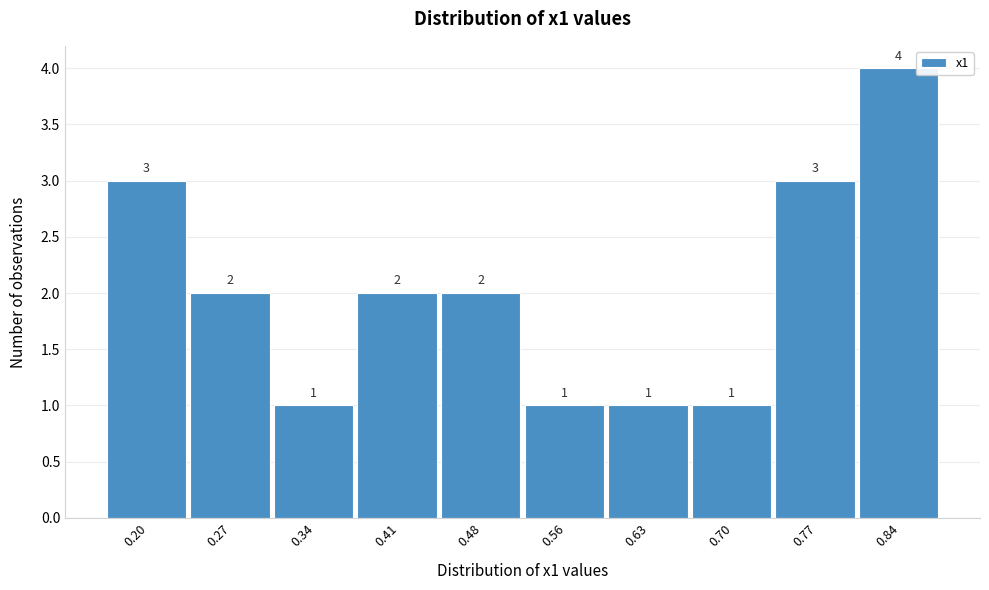

Reading right to left, what are all the values shown in this chart?

0.84=4	0.77=3	0.70=1	0.63=1	0.56=1	0.48=2	0.41=2	0.34=1	0.27=2	0.20=3